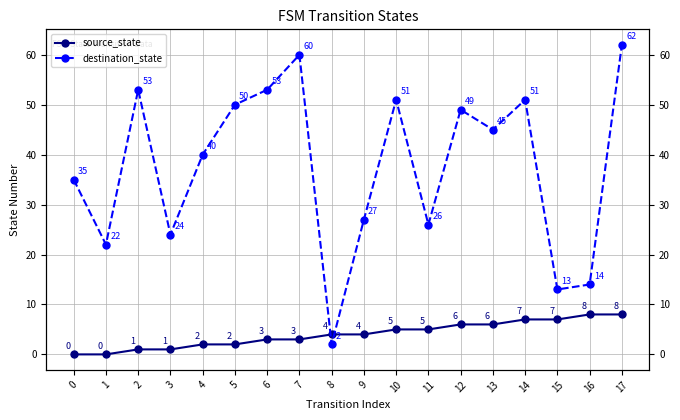

The source_state series shows 4 at 8. True or false?

True